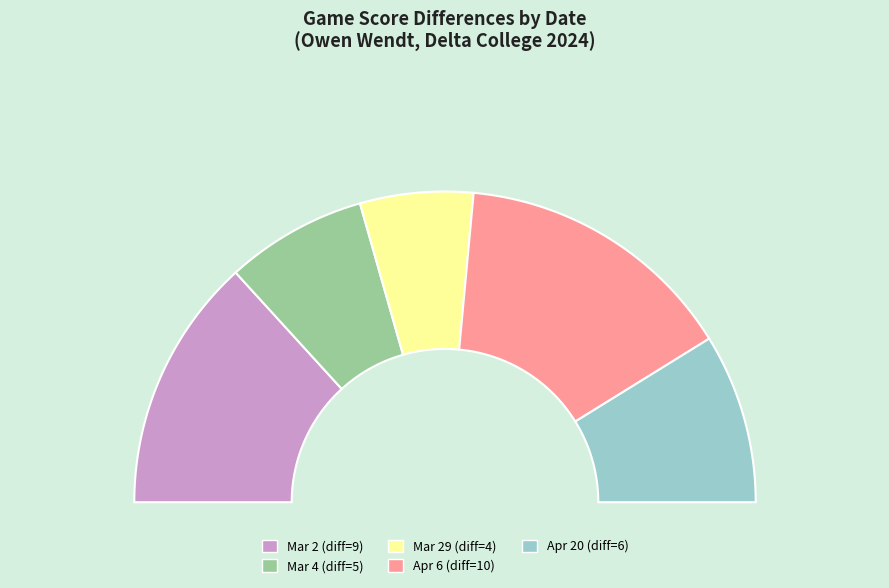

Combined, what portion of the pie is Mar 29 and Mar 2?

38.2%